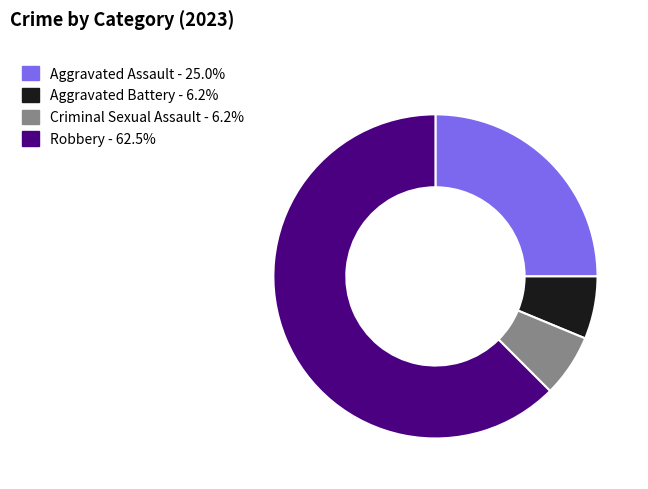

How many slices are in this pie chart?

4